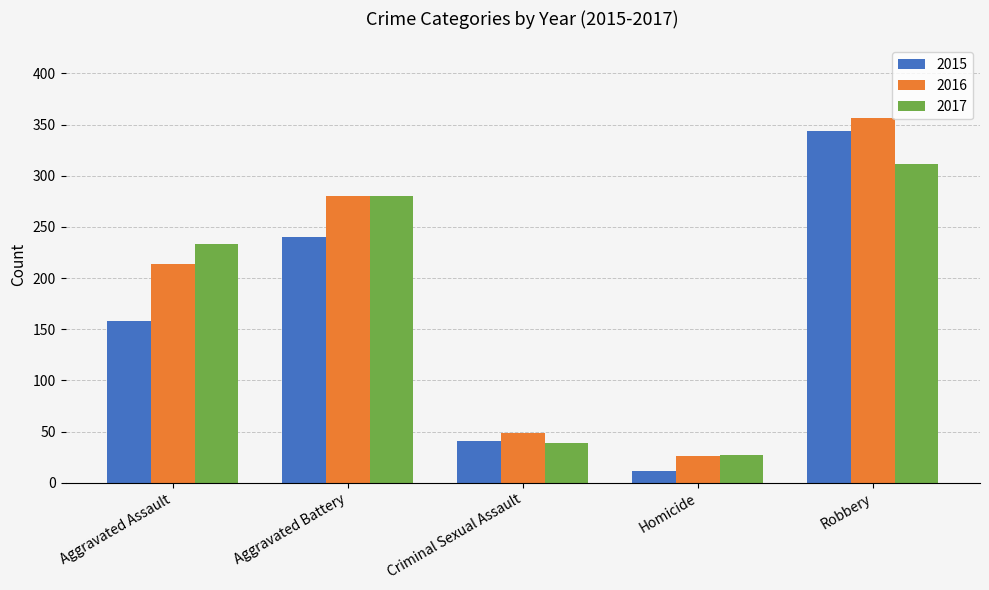

The value of 2016 at Robbery is 165. True or false?

False